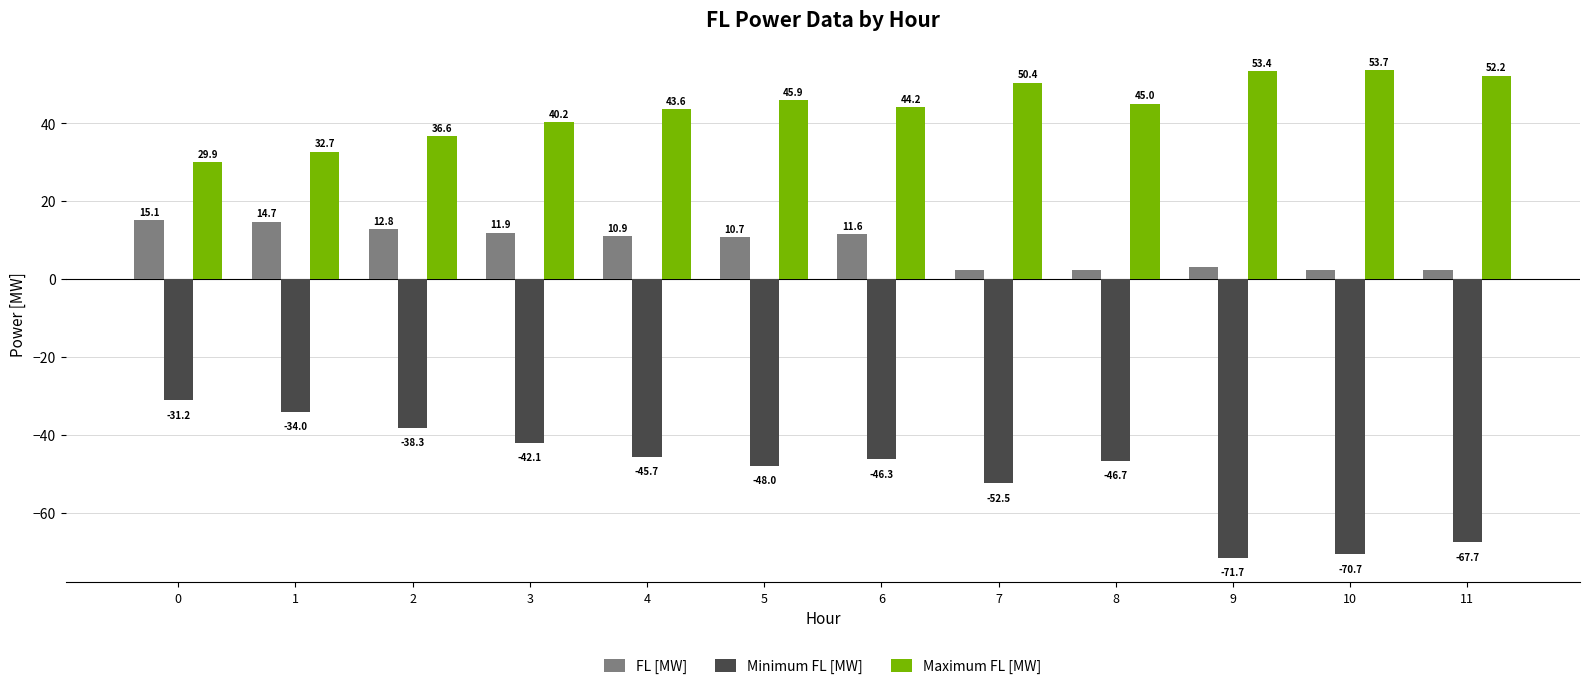

Which series has the largest total across all categories?

Maximum FL [MW]